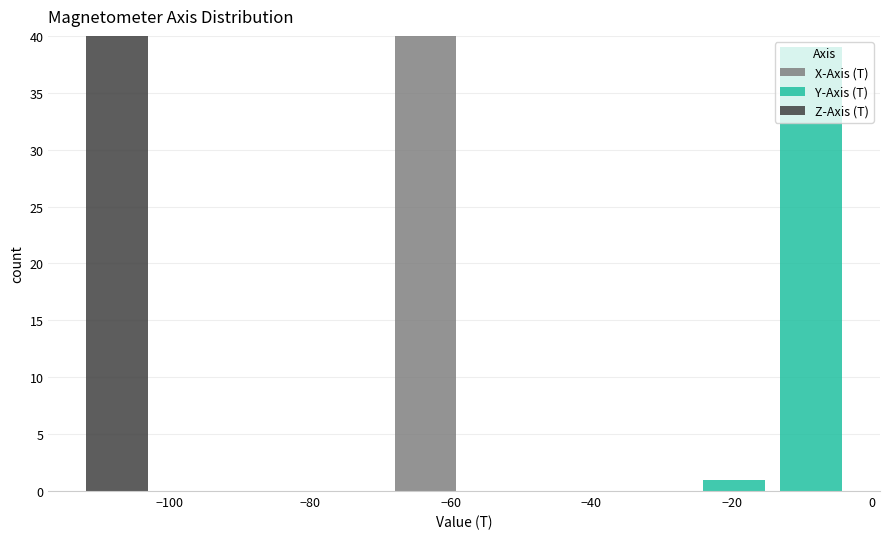

Reading left to right, list every stacked bar in this chart as the range it spans on the x-axis followed by its total height. Neither the bar edges nor the heights are printed on the chart, so give them approximately, as read against the axes.

-112 to -102: 40
-102 to -92: 0
-92 to -80: 0
-80 to -70: 0
-70 to -58: 40
-58 to -48: 0
-48 to -36: 0
-36 to -26: 0
-26 to -14: 1
-14 to -4: 39